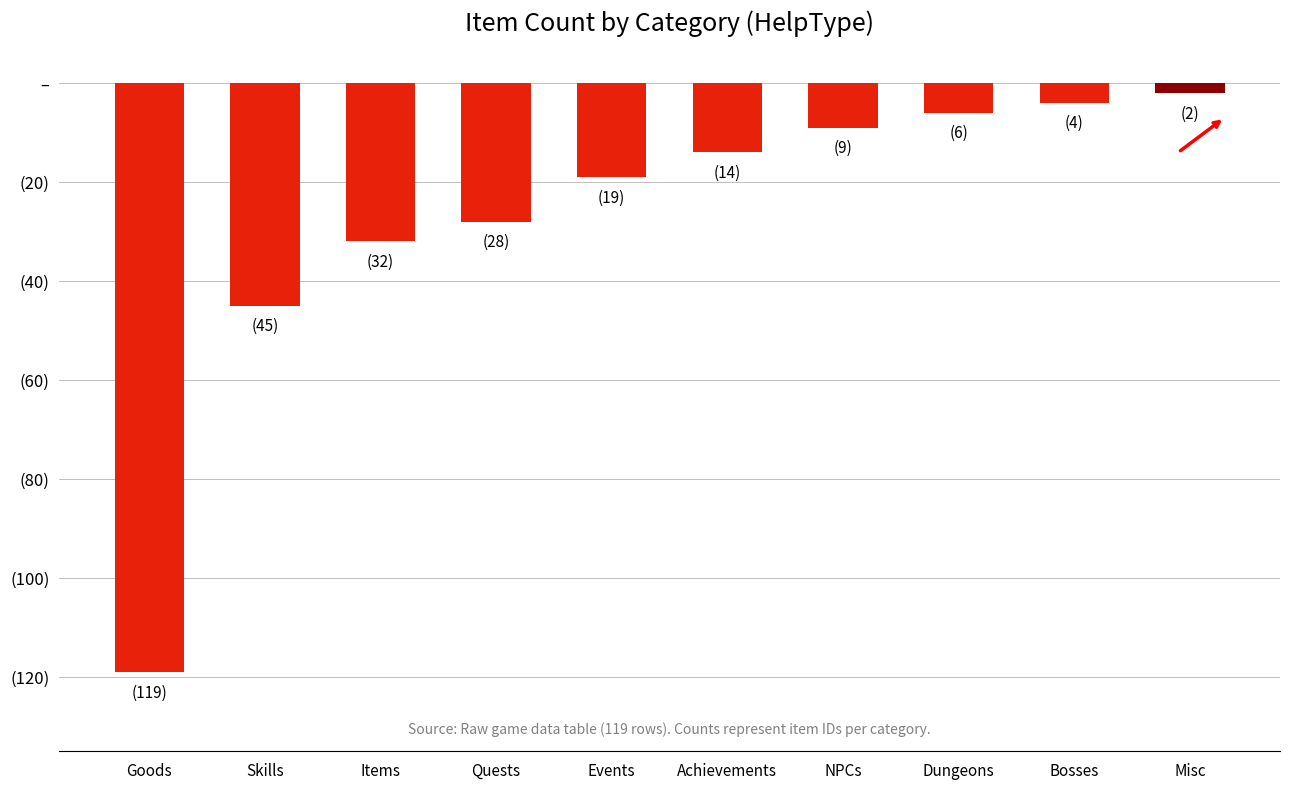

What is the sum of all values?

-278